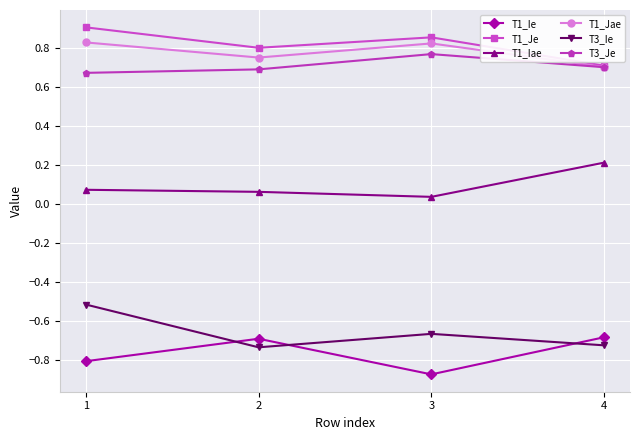

True or false: T1_Je and T1_Ie intersect in this chart.

False